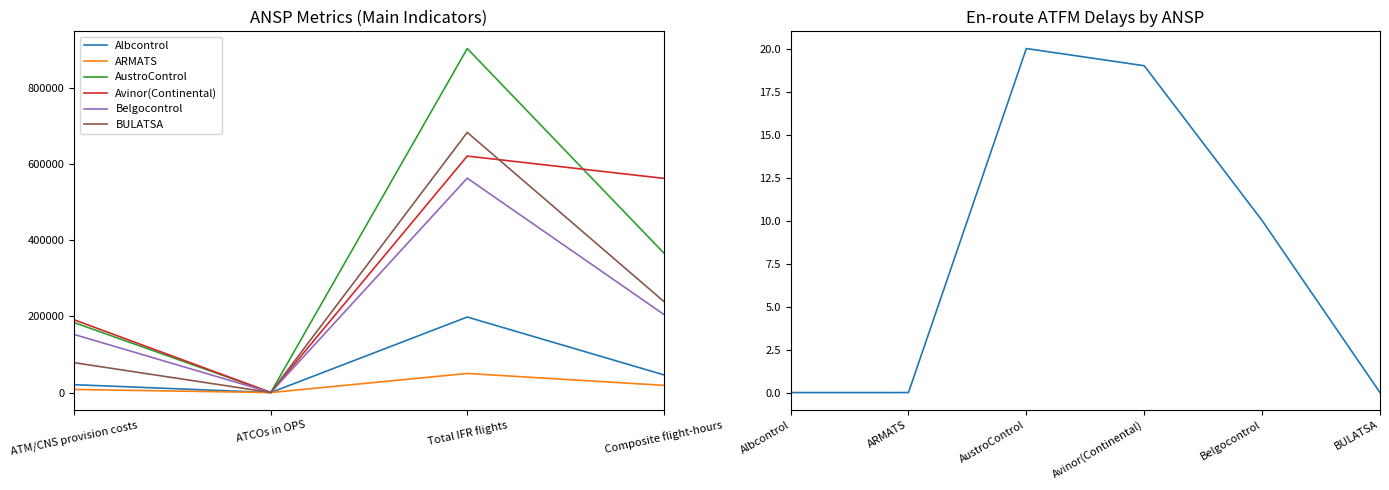

Does the chart have visible grid lines?

No